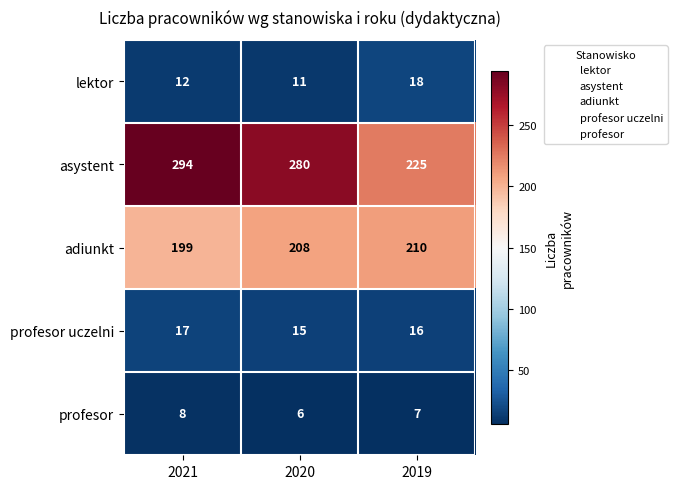

Between 2021 and 2020, which series saw the biggest shift?

asystent